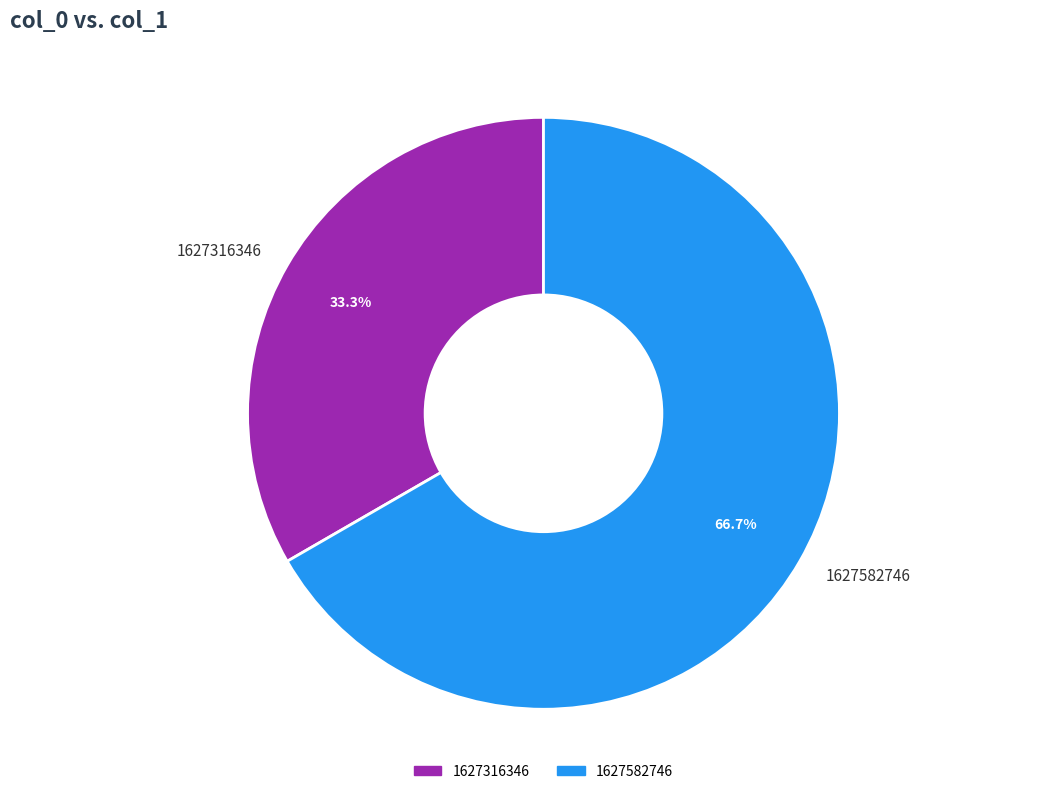

To the nearest percent, what portion does 1627316346 represent?

33%